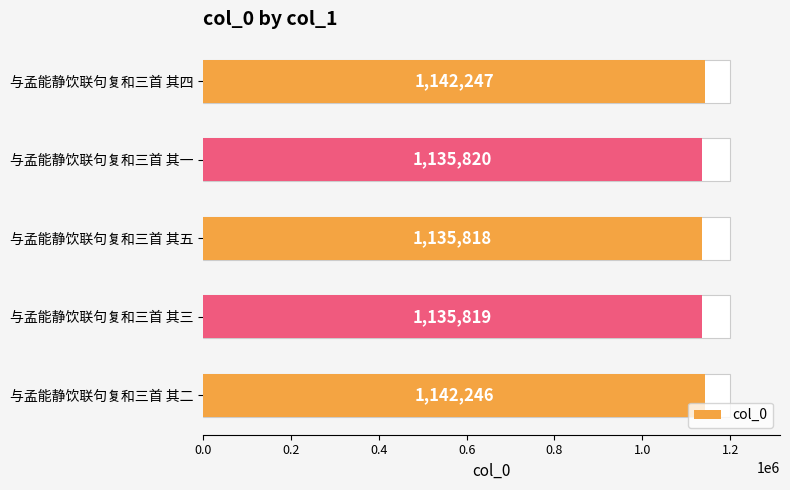

What is the change in value from 与孟能静饮联句复和三首 其四 to 与孟能静饮联句复和三首 其一?

-6427